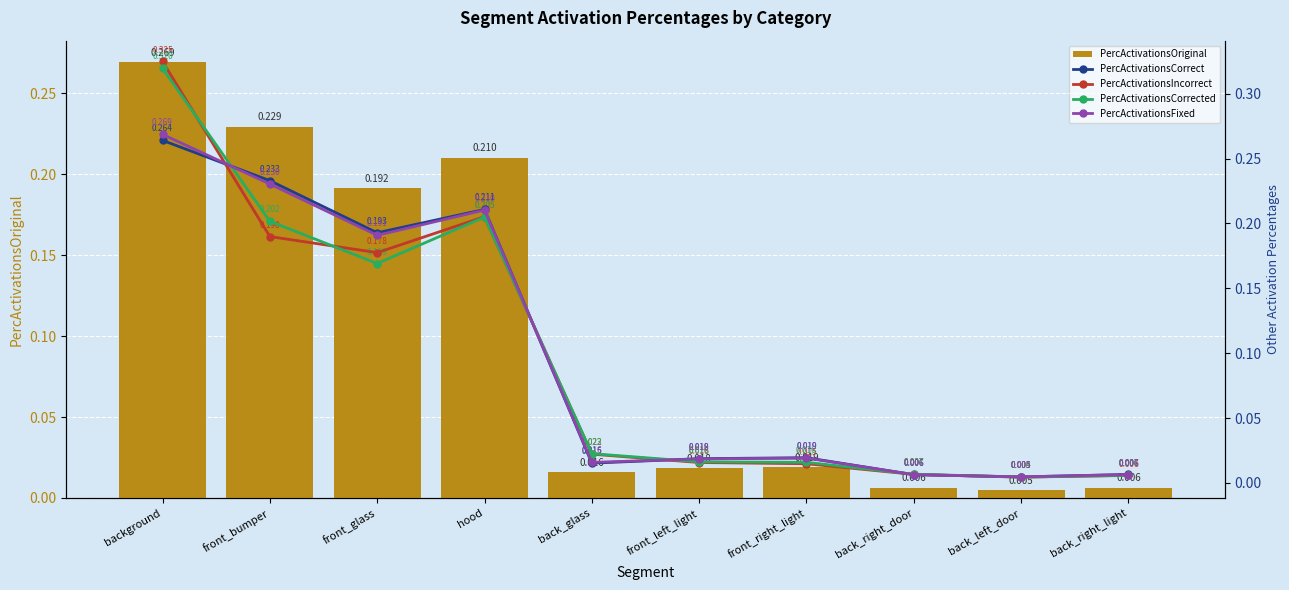

Reading left to right, what are all the values shown in this chart?

PercActivationsOriginal: background=0.3	front_bumper=0.2	front_glass=0.2	hood=0.2	back_glass=0.0	front_left_light=0.0	front_right_light=0.0	back_right_door=0.0	back_left_door=0.0	back_right_light=0.0
PercActivationsCorrect: background=0.3	front_bumper=0.2	front_glass=0.2	hood=0.2	back_glass=0.0	front_left_light=0.0	front_right_light=0.0	back_right_door=0.0	back_left_door=0.0	back_right_light=0.0
PercActivationsIncorrect: background=0.3	front_bumper=0.2	front_glass=0.2	hood=0.2	back_glass=0.0	front_left_light=0.0	front_right_light=0.0	back_right_door=0.0	back_left_door=0.0	back_right_light=0.0
PercActivationsCorrected: background=0.3	front_bumper=0.2	front_glass=0.2	hood=0.2	back_glass=0.0	front_left_light=0.0	front_right_light=0.0	back_right_door=0.0	back_left_door=0.0	back_right_light=0.0
PercActivationsFixed: background=0.3	front_bumper=0.2	front_glass=0.2	hood=0.2	back_glass=0.0	front_left_light=0.0	front_right_light=0.0	back_right_door=0.0	back_left_door=0.0	back_right_light=0.0